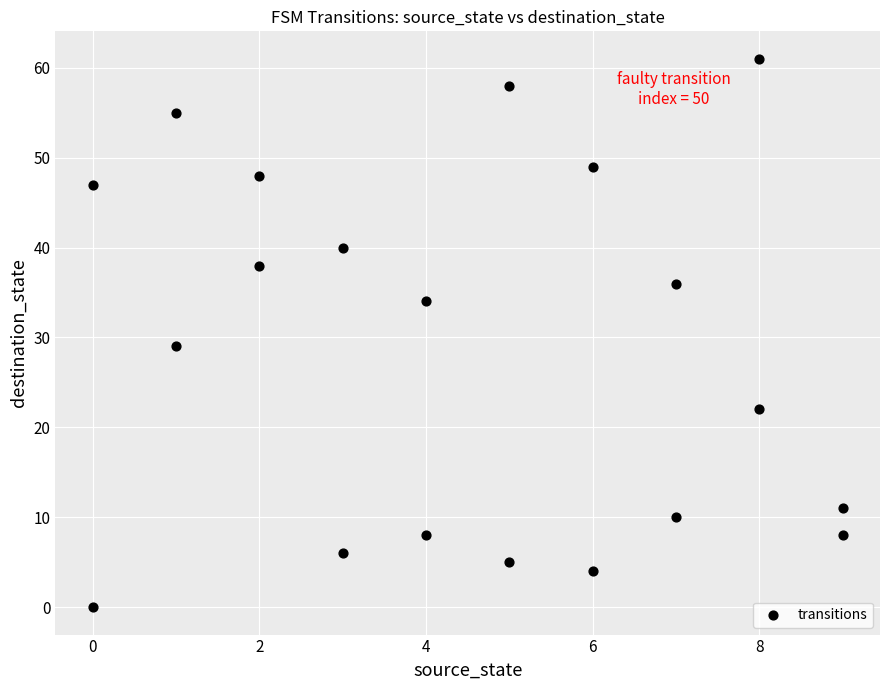

What is the range of X values (max minus min)?

9